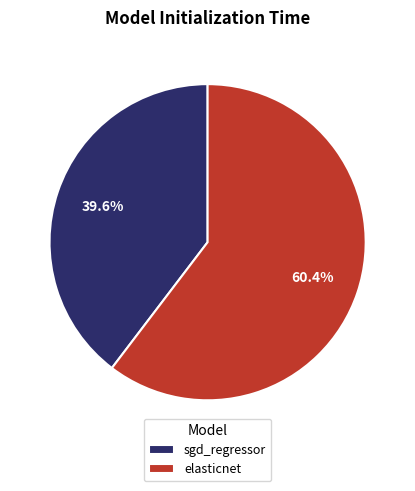

To the nearest percent, what is the combined percentage of sgd_regressor and elasticnet?

100%